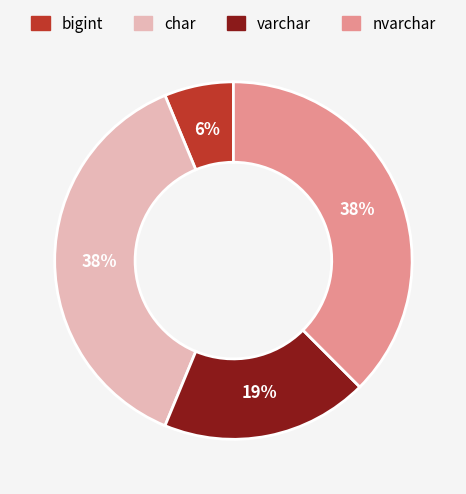

Count the number of slices in the pie.

4